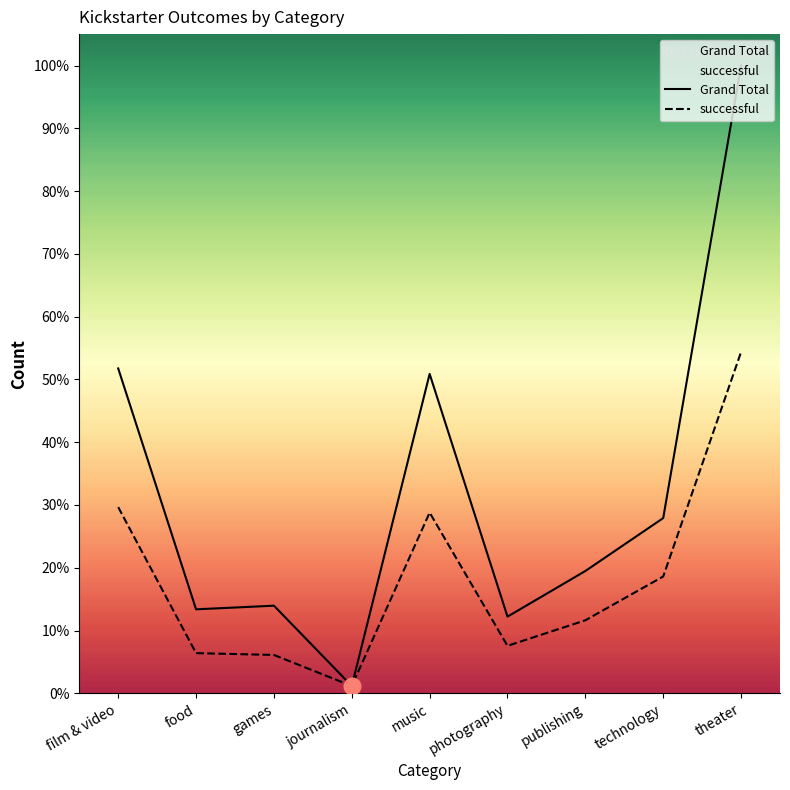

Reading left to right, extract all data points from this chart.

Grand Total: film & video=178	food=46	games=48	journalism=4	music=175	photography=42	publishing=67	technology=96	theater=344
successful: film & video=102	food=22	games=21	journalism=4	music=99	photography=26	publishing=40	technology=64	theater=187